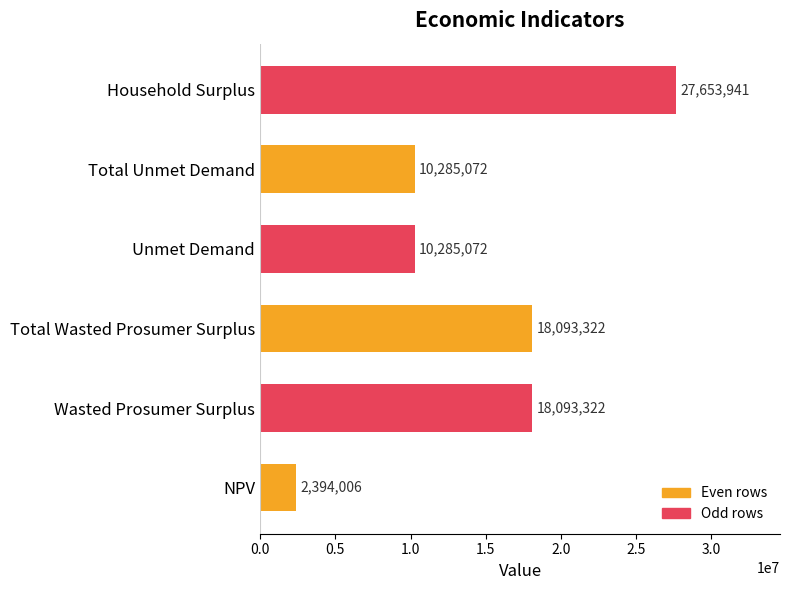

The value at Unmet Demand is 6769348.7. True or false?

False